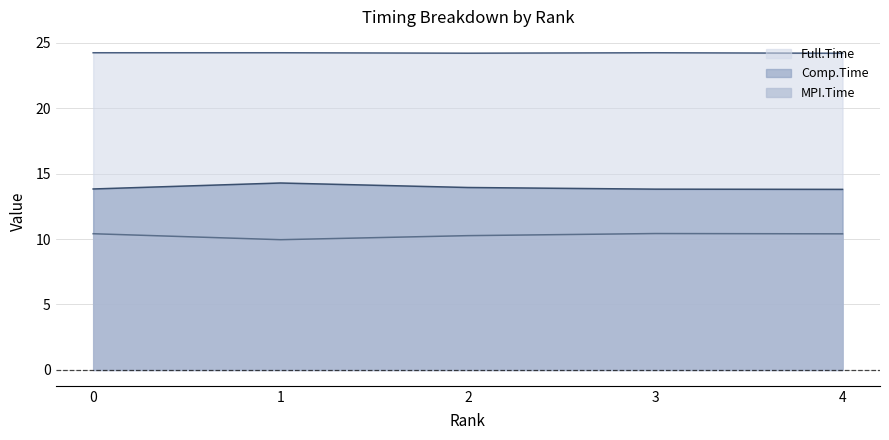

Between 1 and 0, which is larger?

1